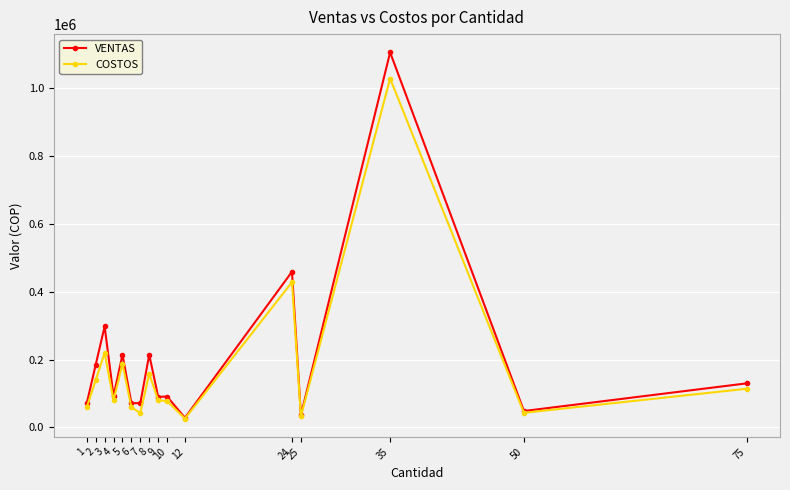

Is the value of COSTOS at 9 greater than the value of VENTAS at 50?

Yes